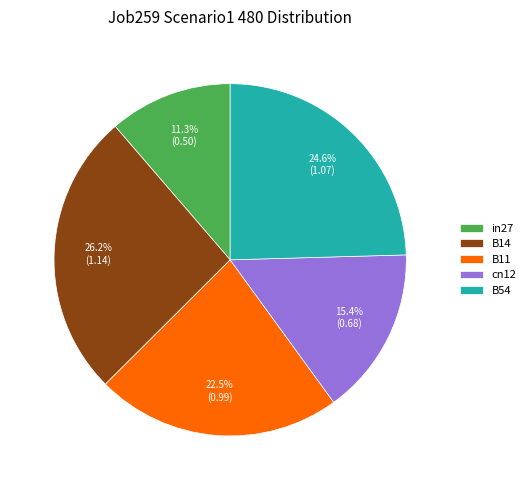

To the nearest percent, what is the difference between the in27 and B14 slice percentages?

15%